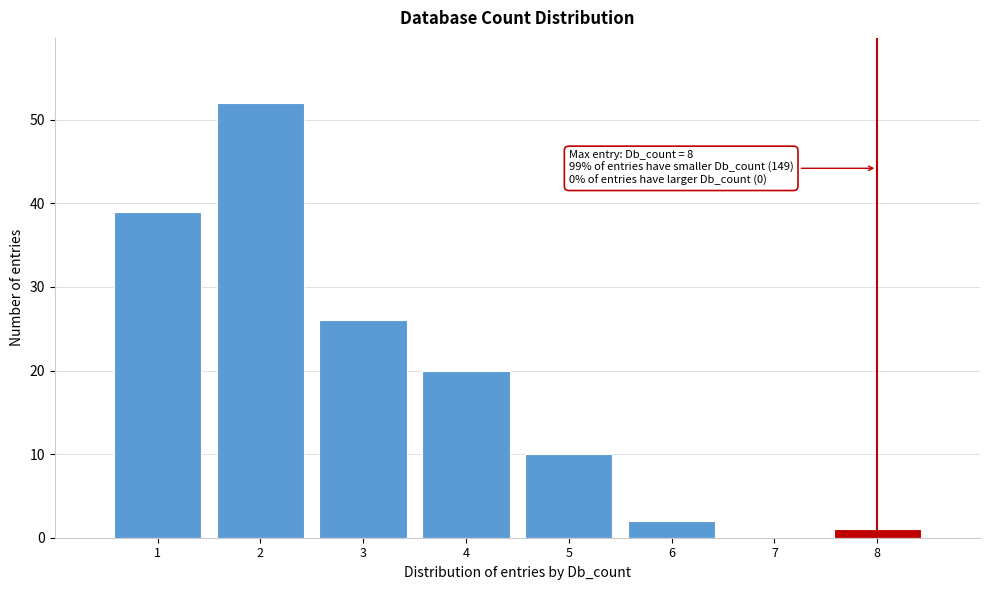

Reading left to right, list all the values displayed in this chart.

1=39	2=52	3=26	4=20	5=10	6=2	7=0	8=1